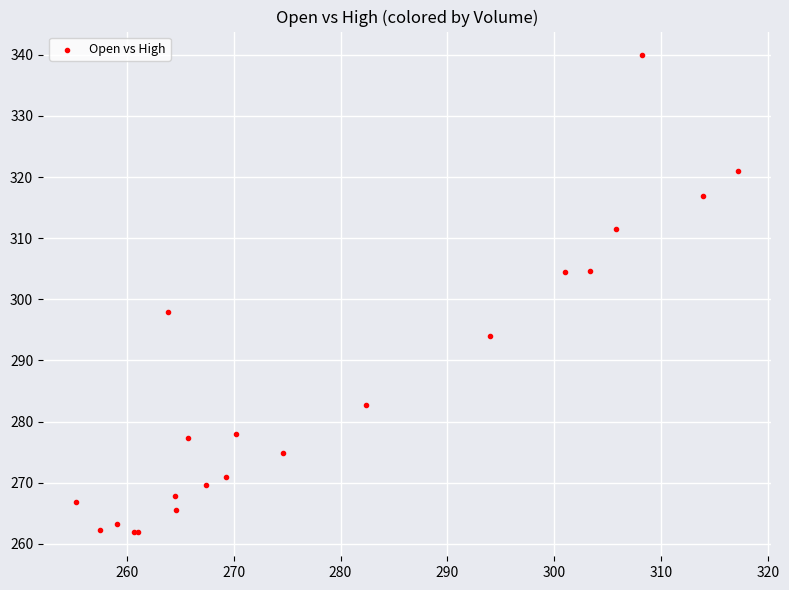

What Y value in the scatter plot is closest to 300?

297.9